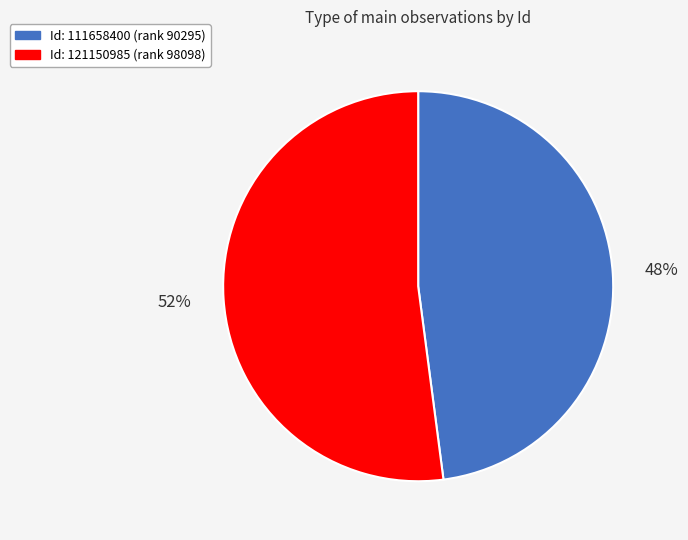

To the nearest percent, what is the difference between the largest and smallest slice percentages?

4%